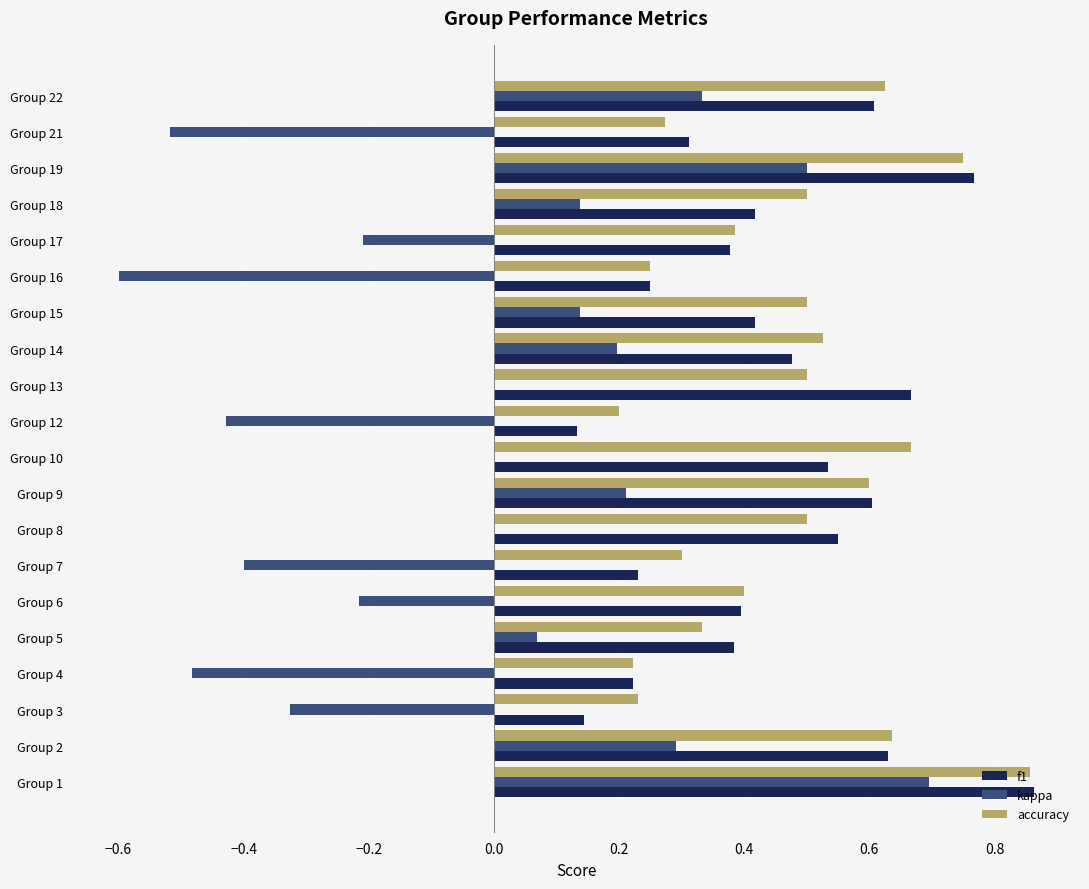

The accuracy series shows 0.6 at Group 9. True or false?

True